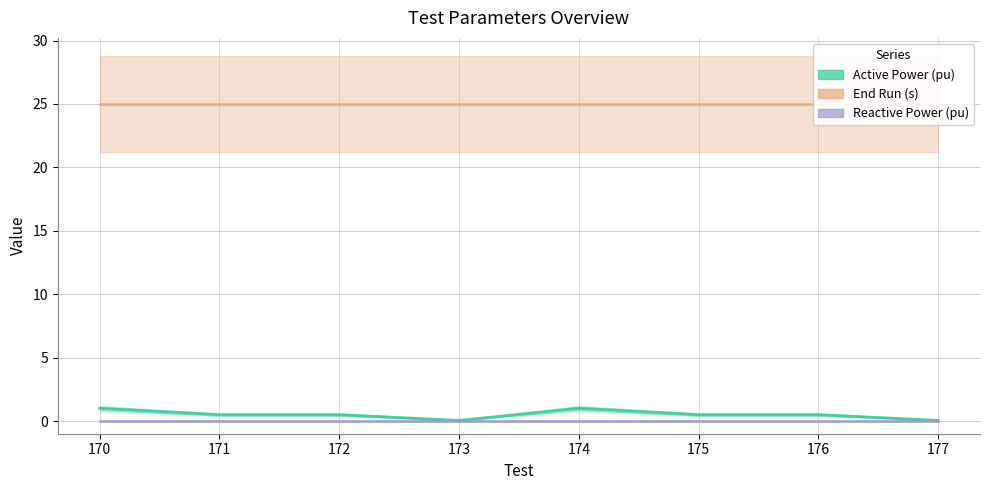

True or false: Reactive Power (pu) has more than 0 points higher than both neighbors.

False